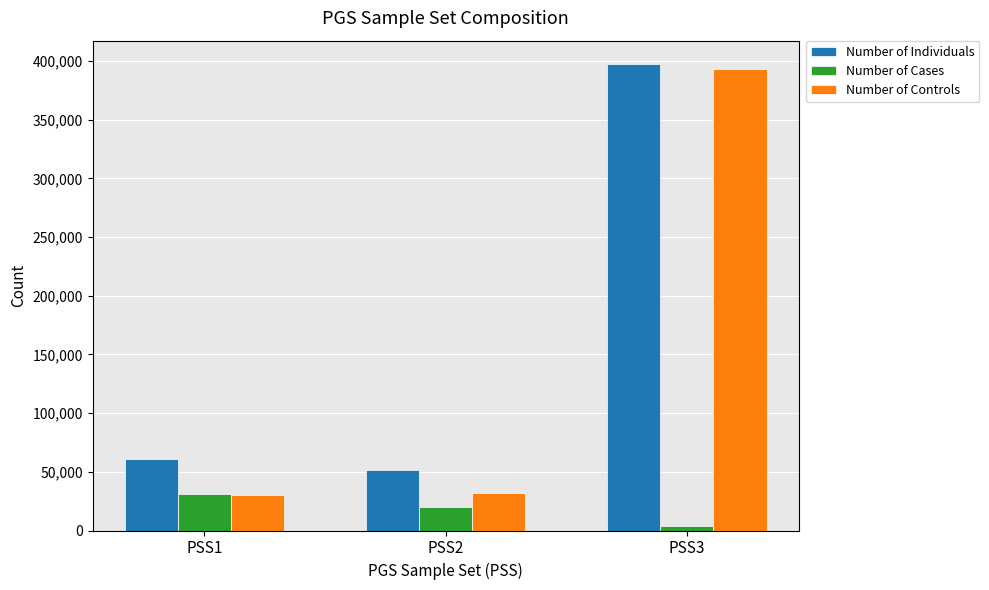

Where is Number of Individuals nearest to the value 224657?

PSS1